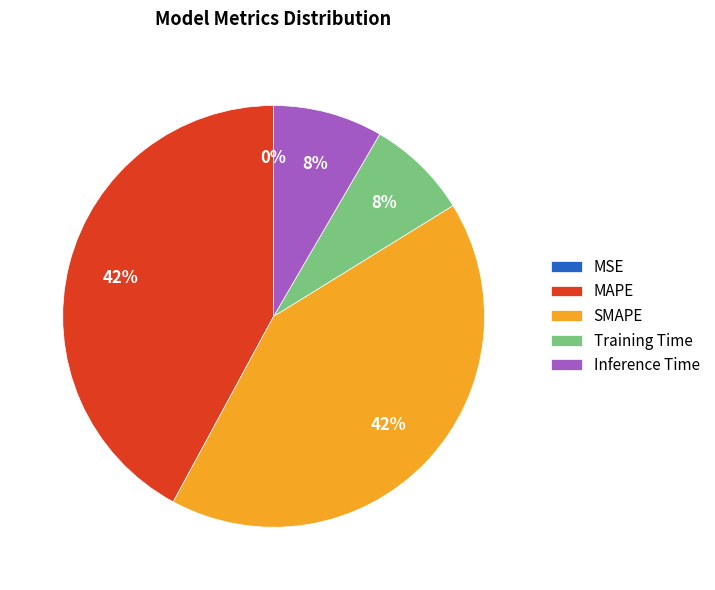

The SMAPE slice represents 34% of the pie. True or false?

False